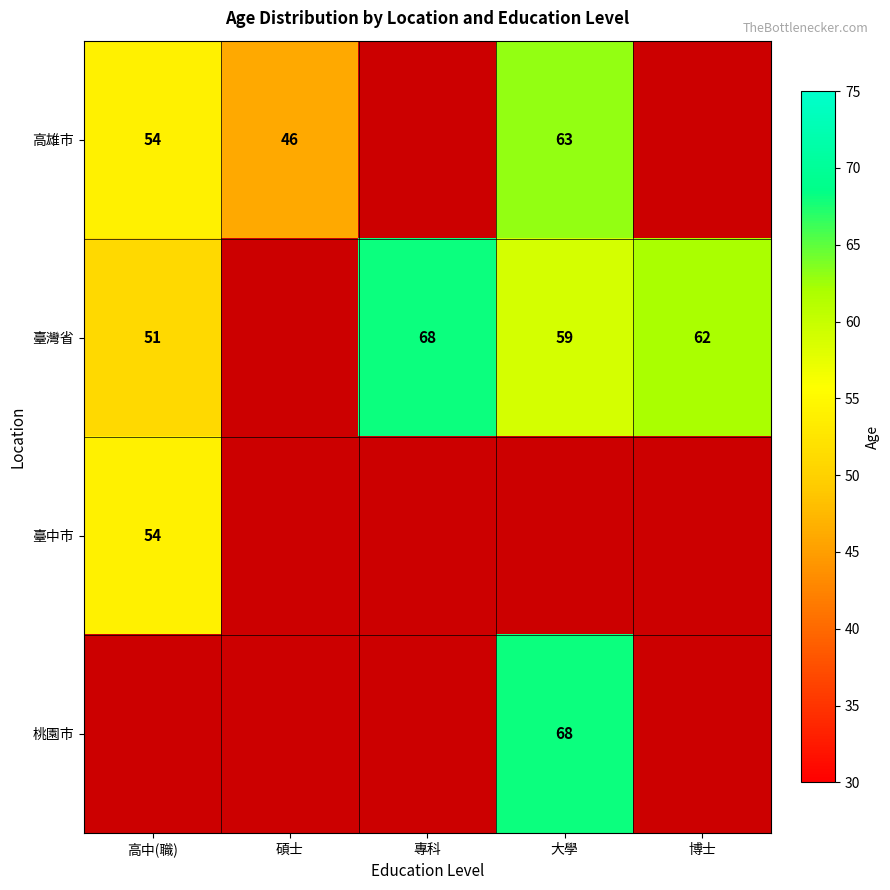

What is the difference between the 臺灣省 values at 大學 and 高中(職)?

8